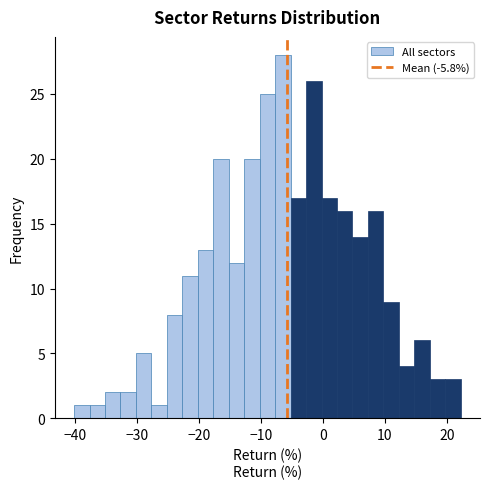

Around what value on the x-axis is the tallest bar? Give the approximate position of its centre, as read against the axis.

-6